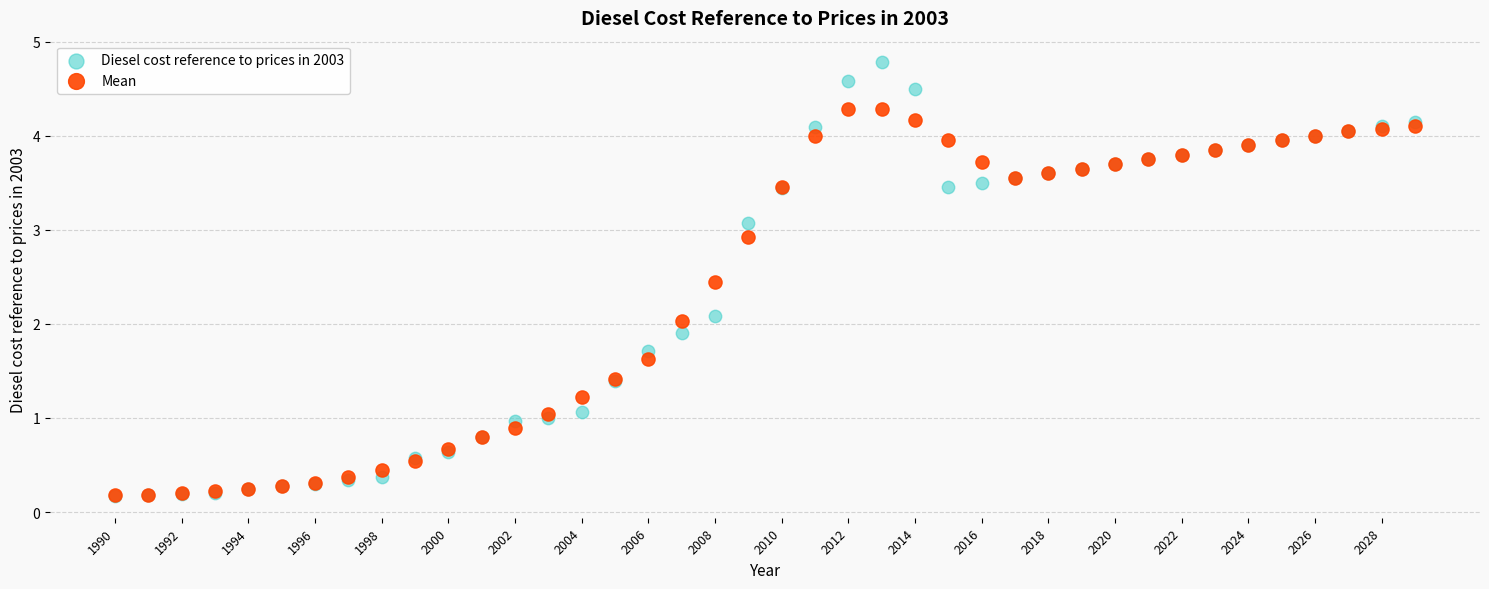

What are all the series names shown in the legend?

Diesel cost reference to prices in 2003, Mean